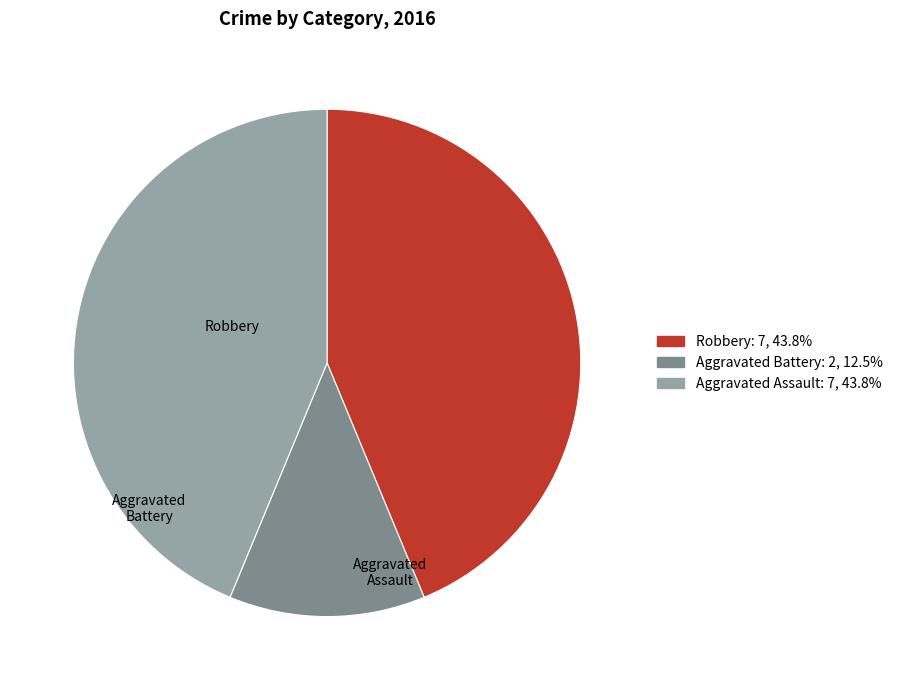

How many slices are in this pie chart?

3